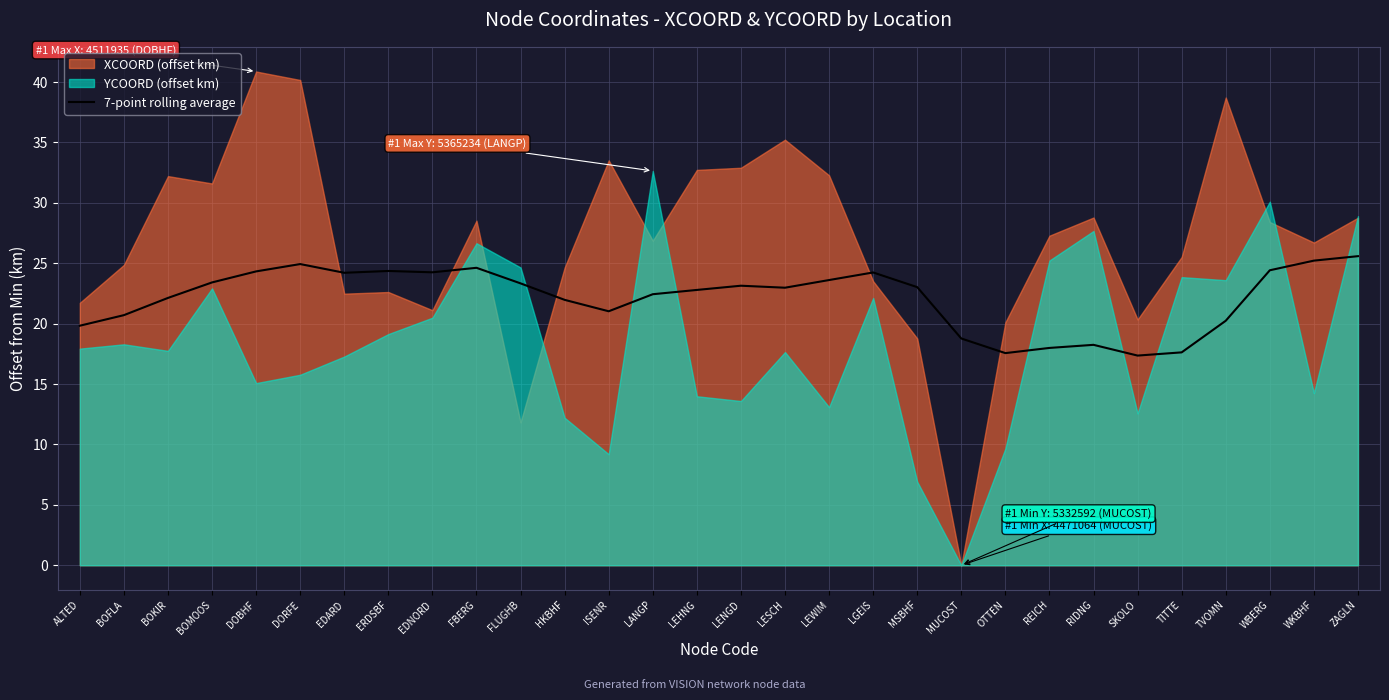

What value does the data have at BOKIR?

22.1